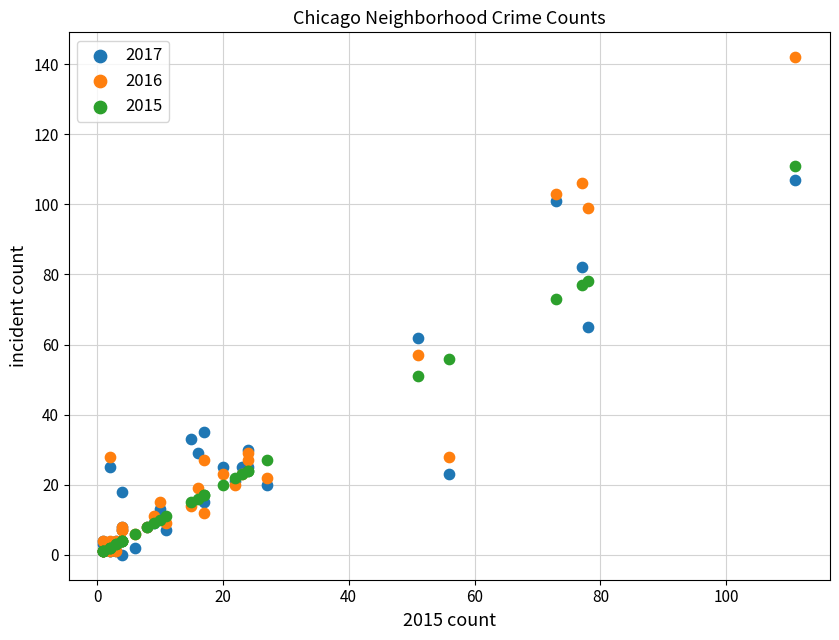

Which series reaches the maximum Y coordinate?

2016